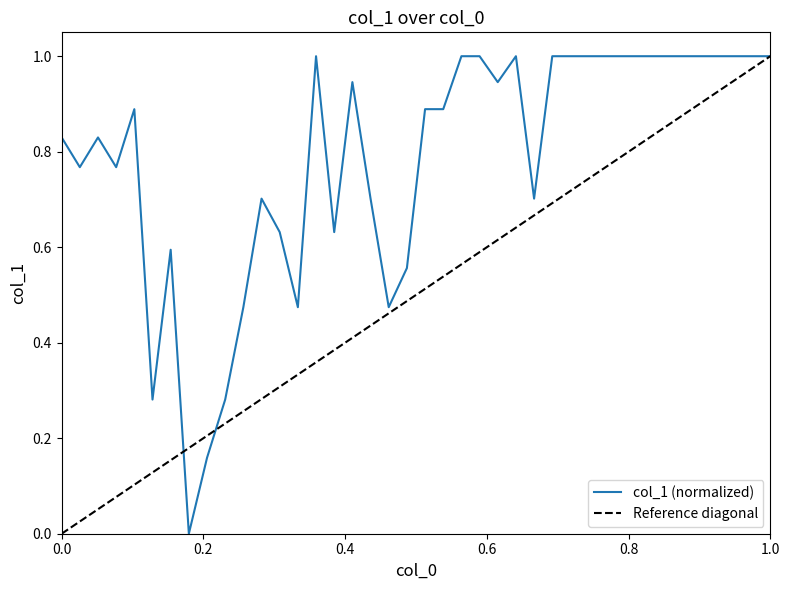

True or false: there are more than 2 points higher than both neighbors.

True